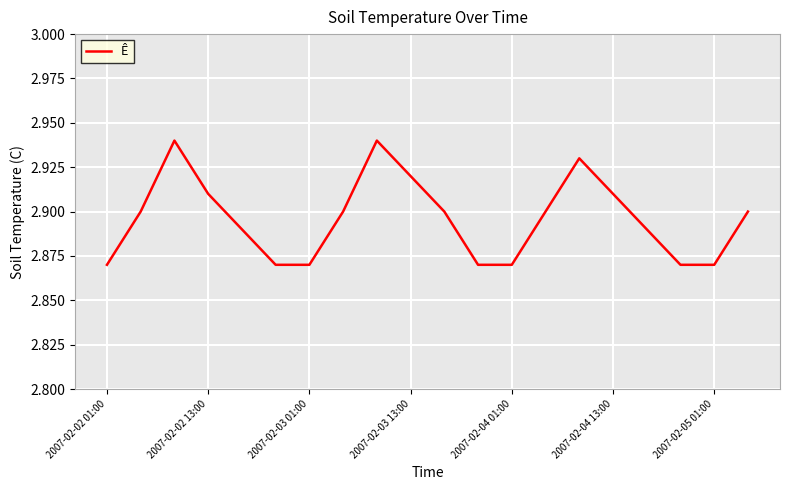

The chart shows a value of 3.9 at 2007-02-03 13:00. True or false?

False